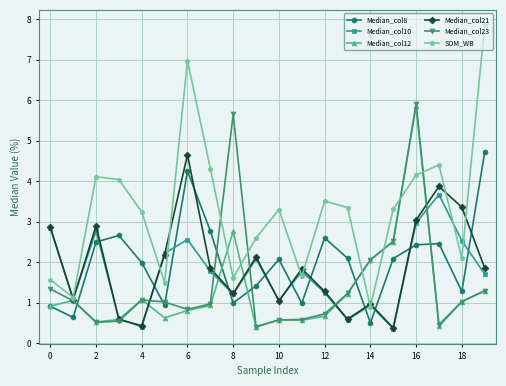

What is the minimum value shown in the chart?

0.4